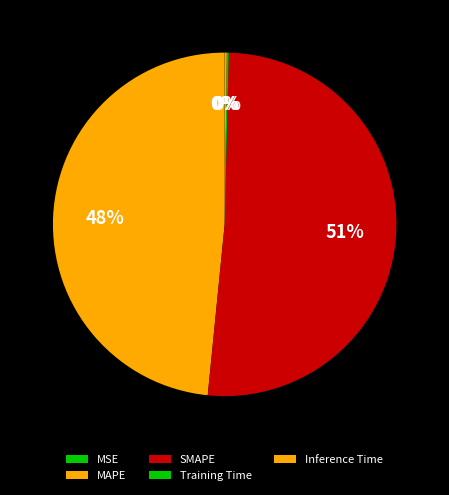

Is there a majority slice in this chart?

Yes